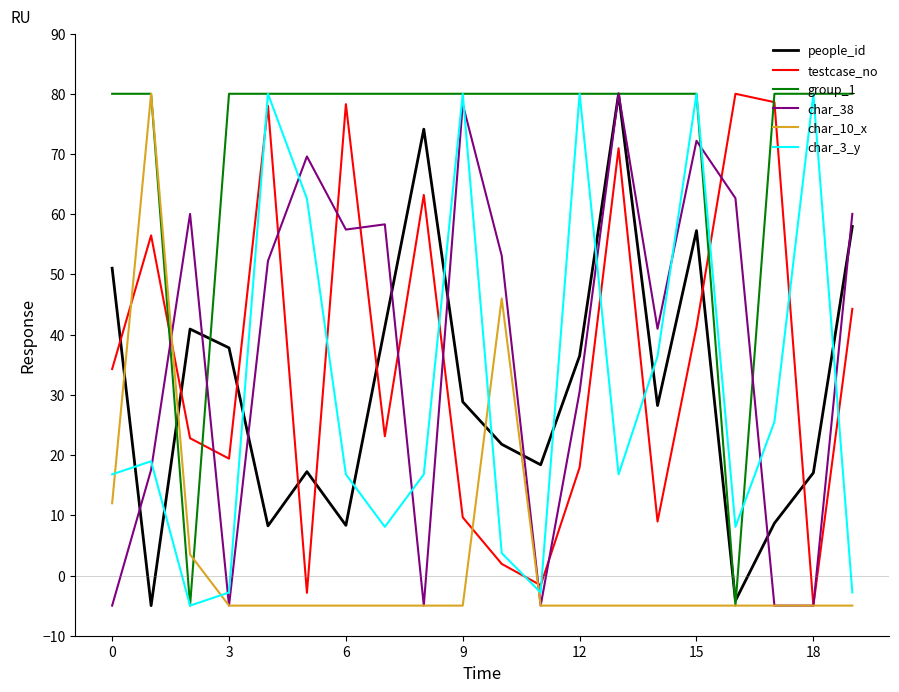

Which series has the largest total across all categories?

group_1